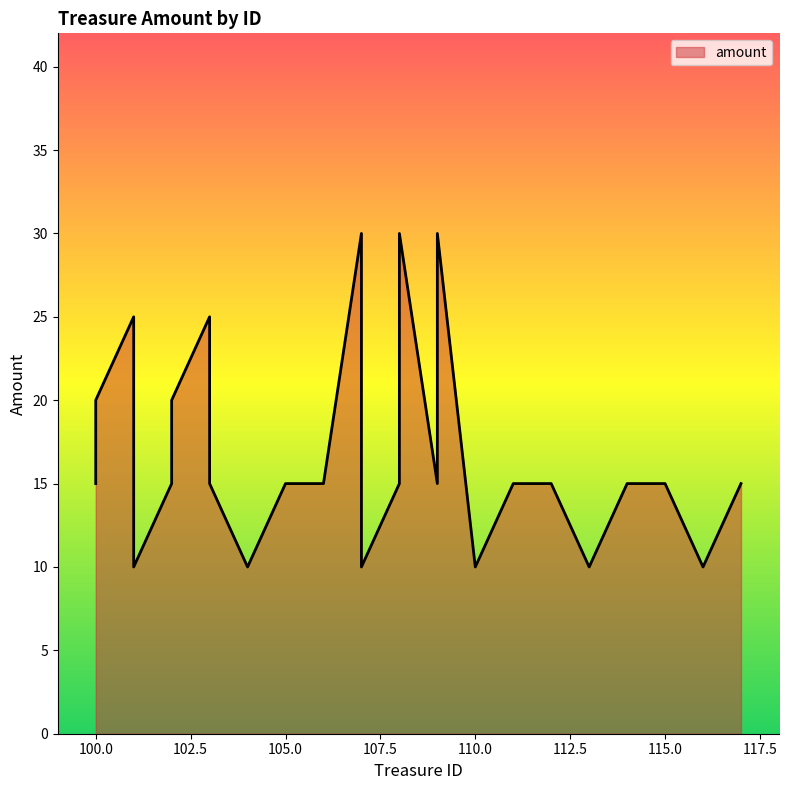

Does the chart have visible grid lines?

No